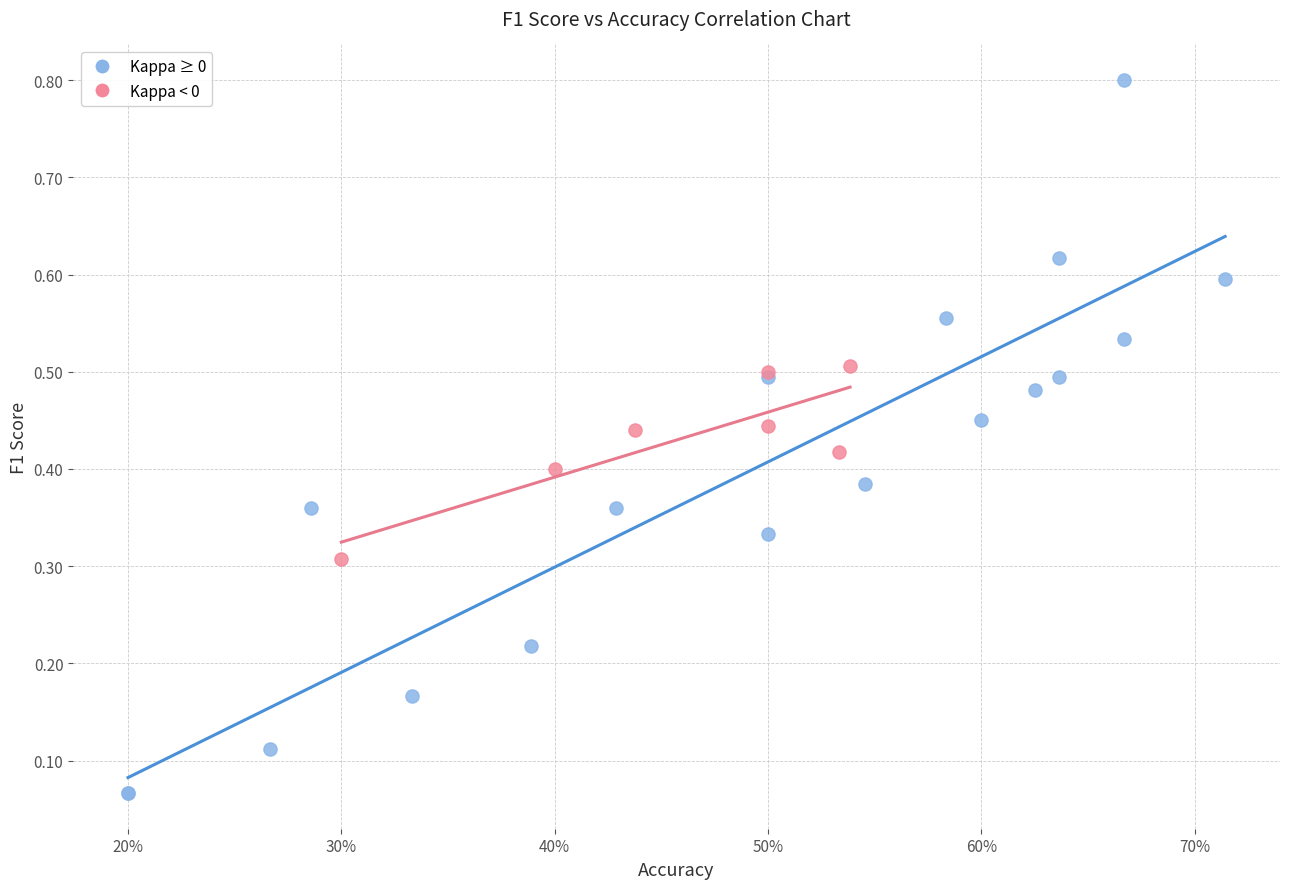

Which series contains the highest Y value?

Kappa ≥ 0